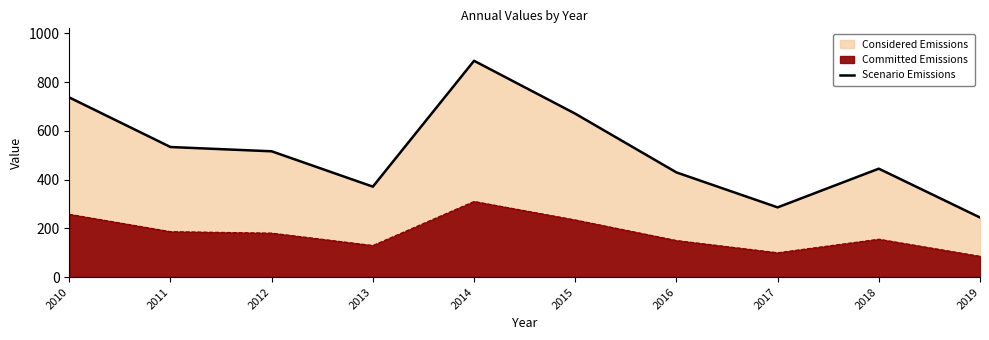

Which has a higher value, 2011 or 2014?

2014